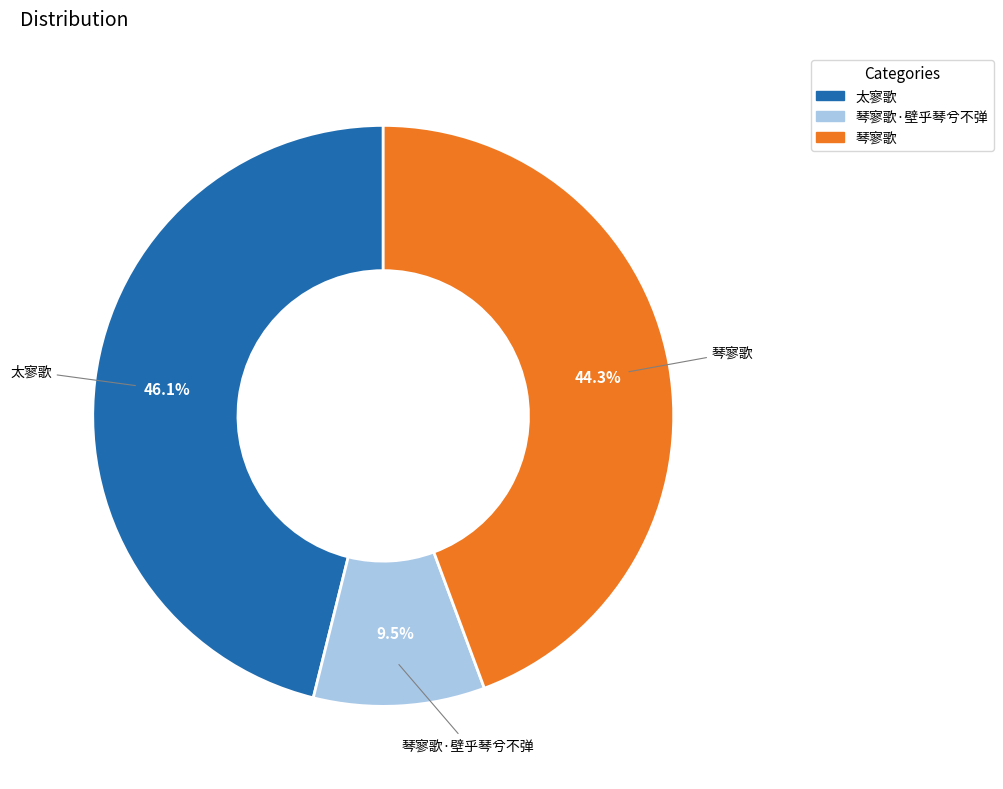

Is there any slice that represents more than half of the pie?

No